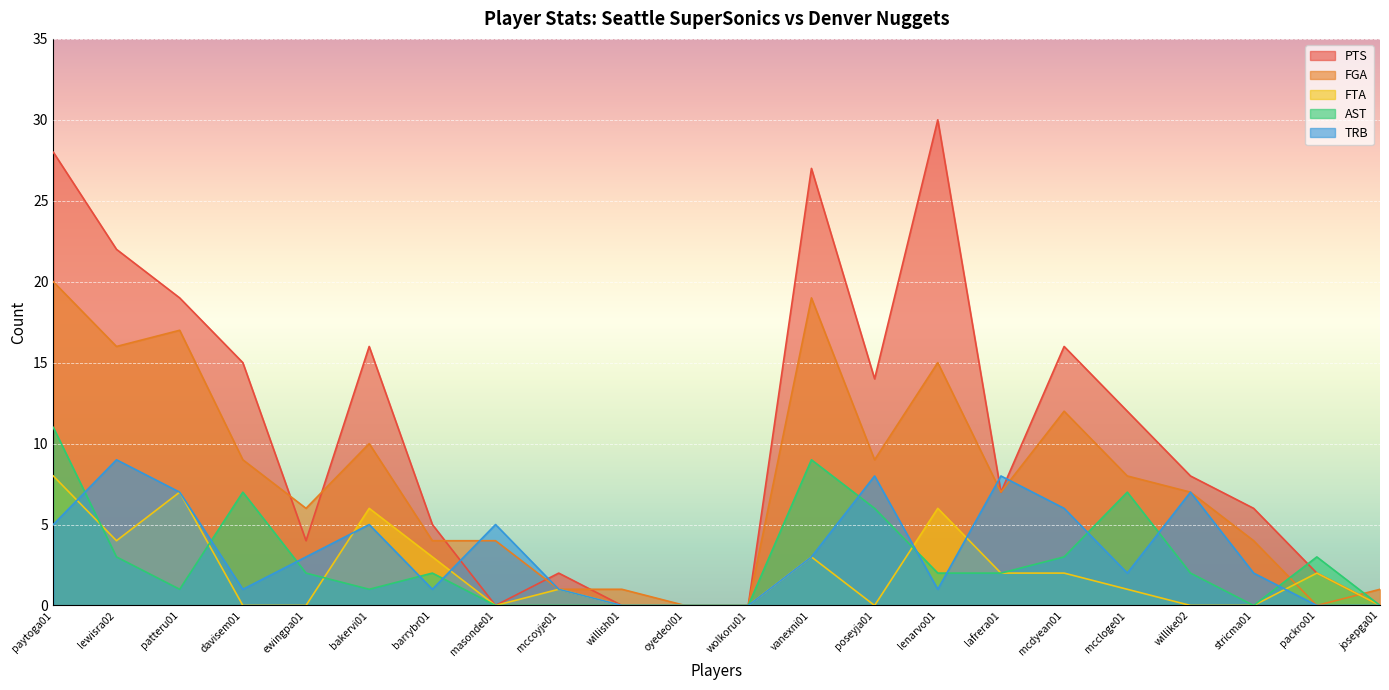

How many interior local peaks does the PTS series have?

5